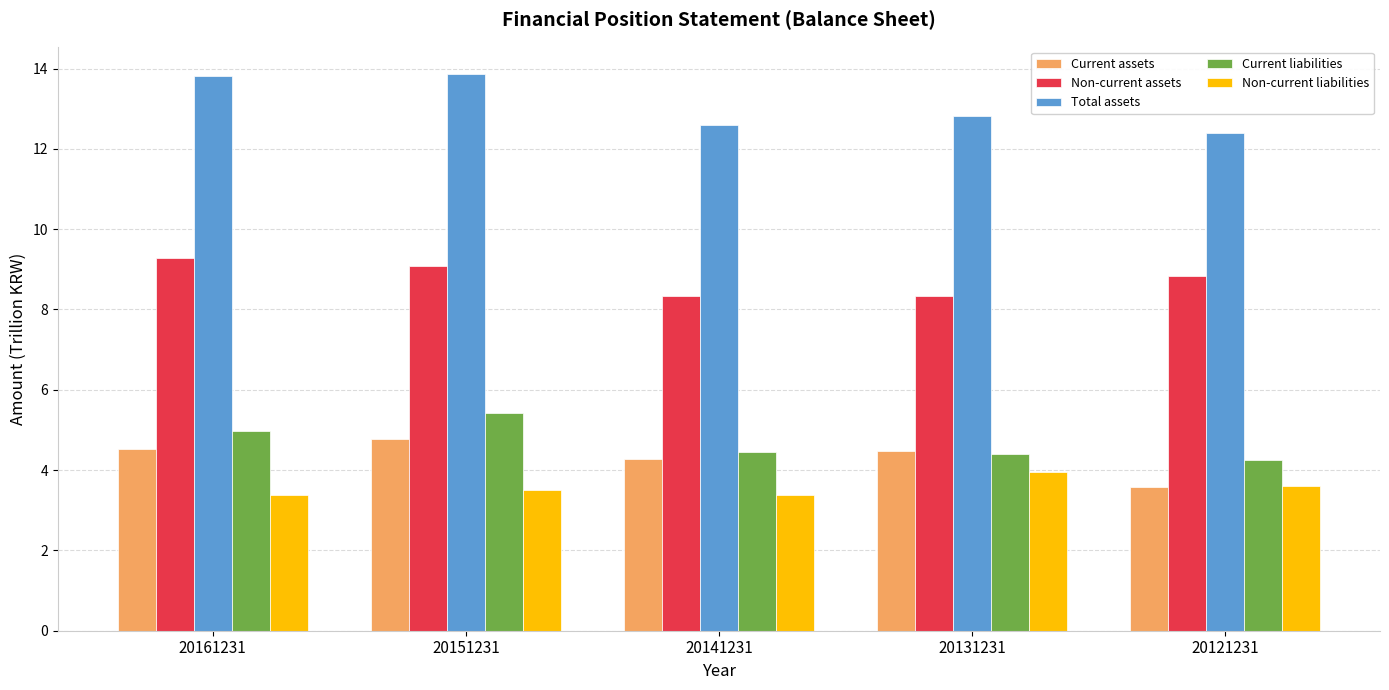

What are all the series names shown in the legend?

Current assets, Non-current assets, Total assets, Current liabilities, Non-current liabilities